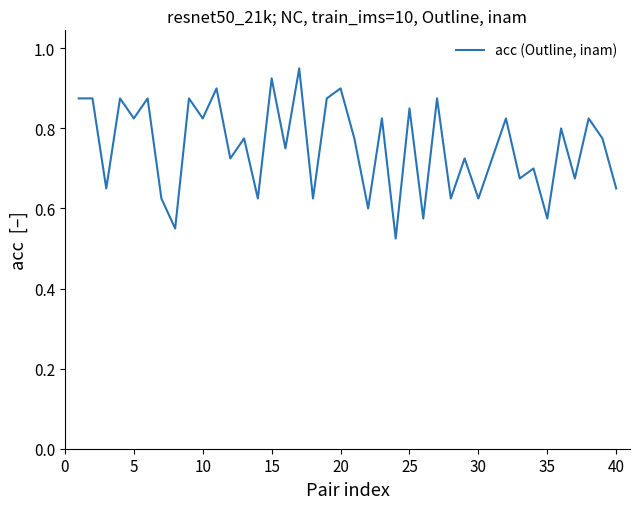

Does the chart have visible grid lines?

No